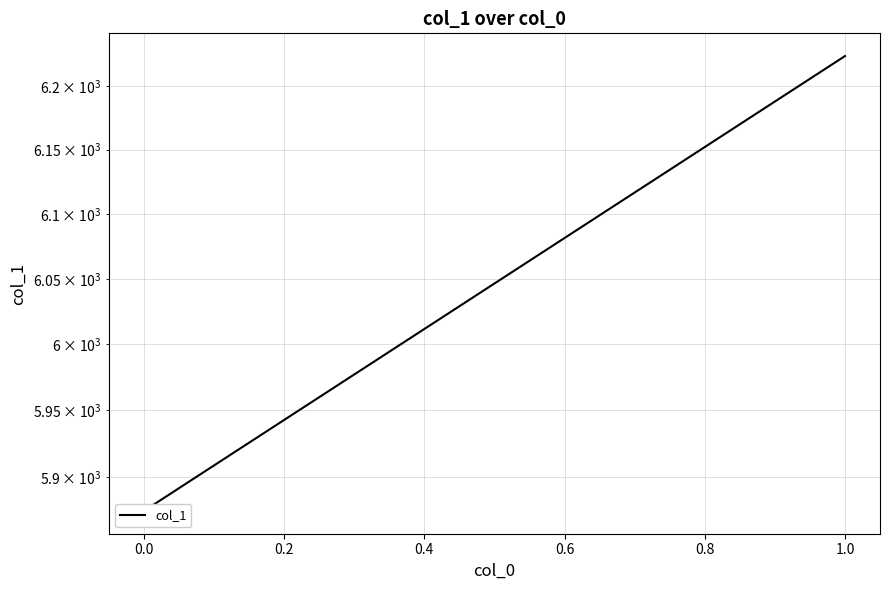

The value at 0.0 is 9050.5. True or false?

False